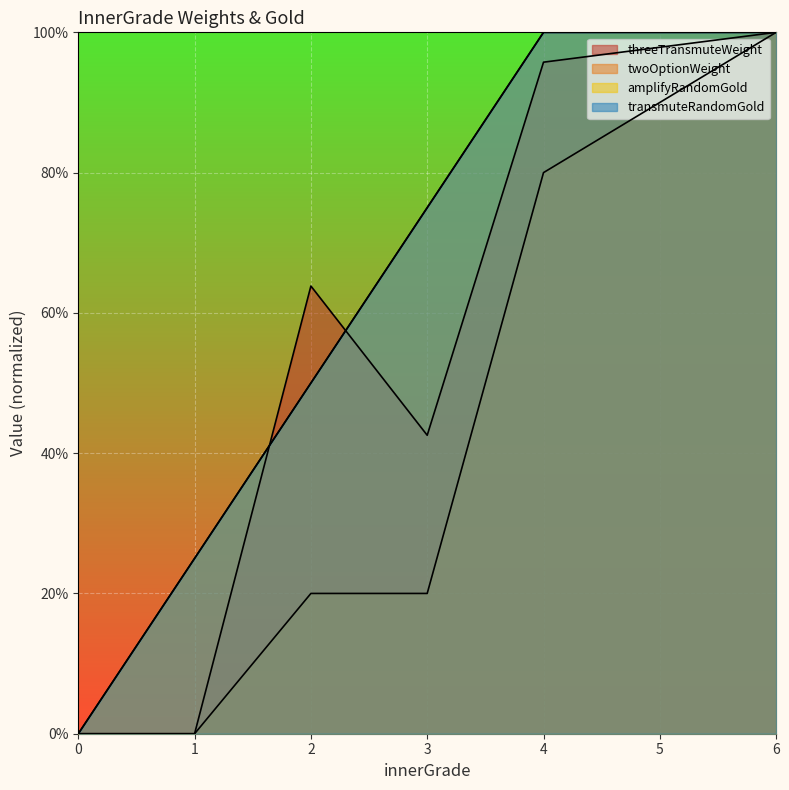

What is the highest value of the amplifyRandomGold series?

100.0